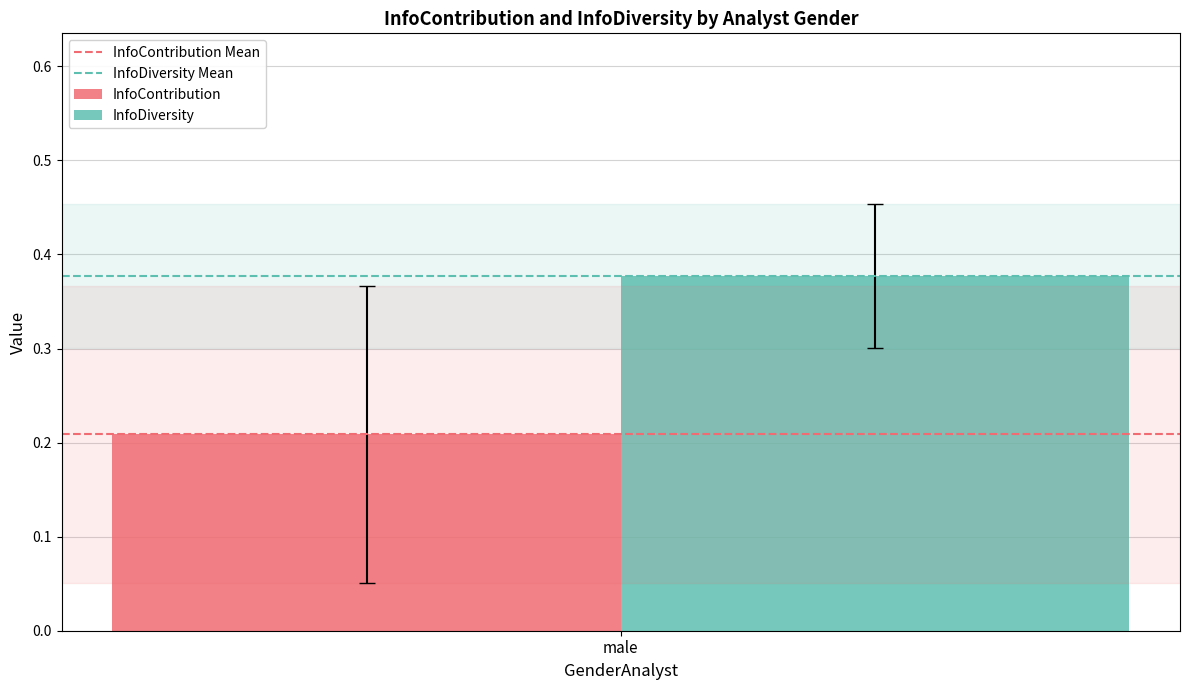

Rank the series by their maximum value, from lowest to highest.

InfoContribution, InfoDiversity